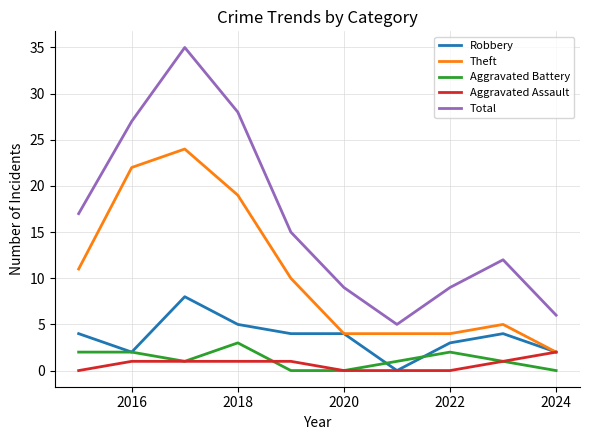

True or false: Aggravated Battery and Aggravated Assault cross at least once.

True